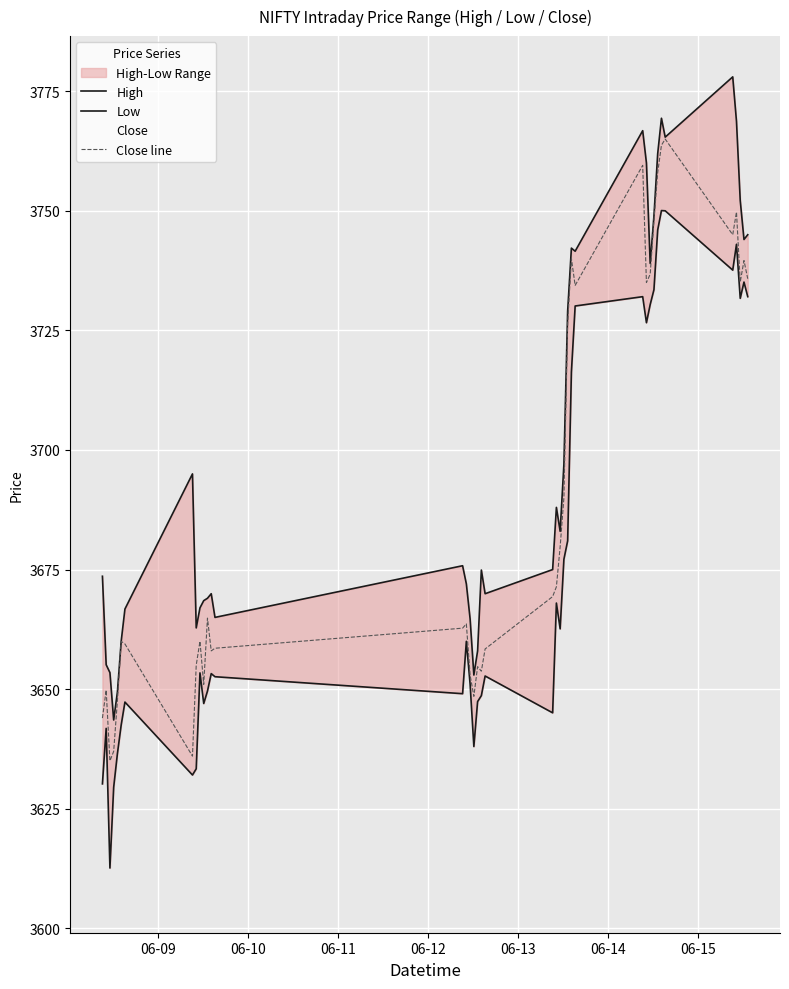

What is the highest value of the Close line series?

3765.0